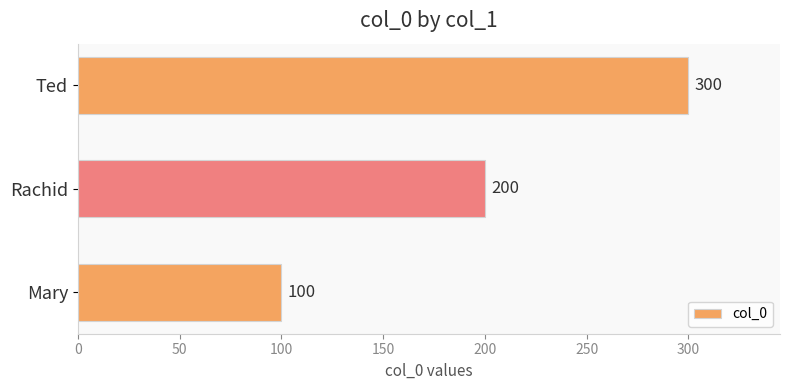

Where is the data nearest to the value 200?

Rachid